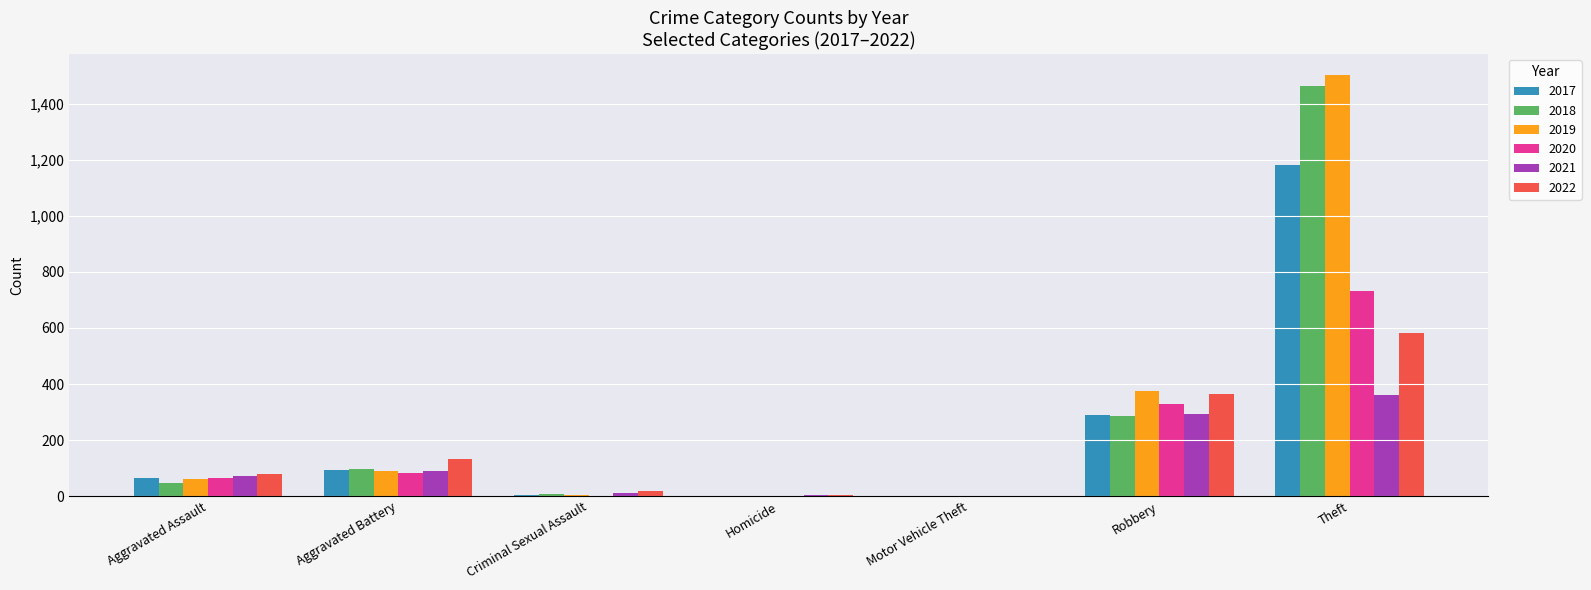

Which category has the highest value in the 2018 series?

Theft